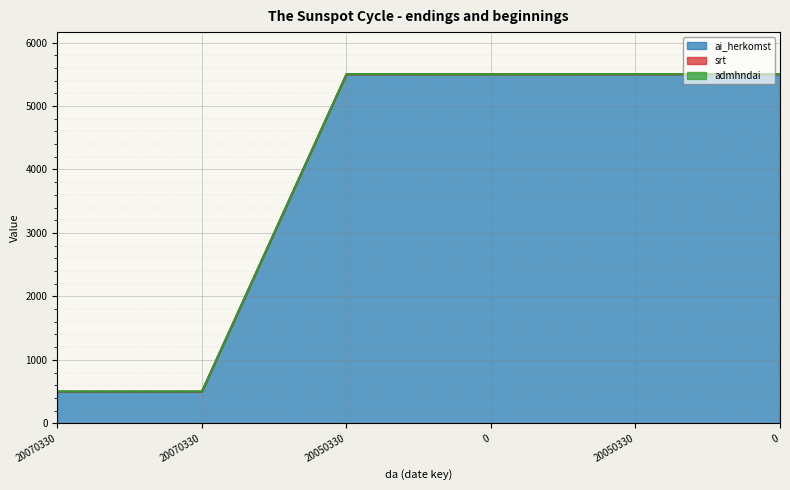

Does the chart display data point markers on the line(s)?

No